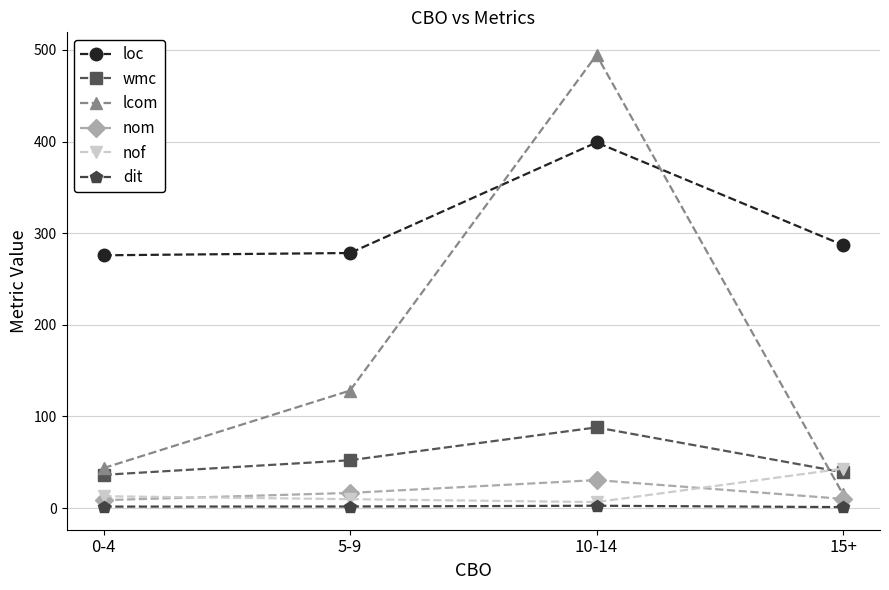

Rank the series by their maximum value, from highest to lowest.

lcom, loc, wmc, nof, nom, dit